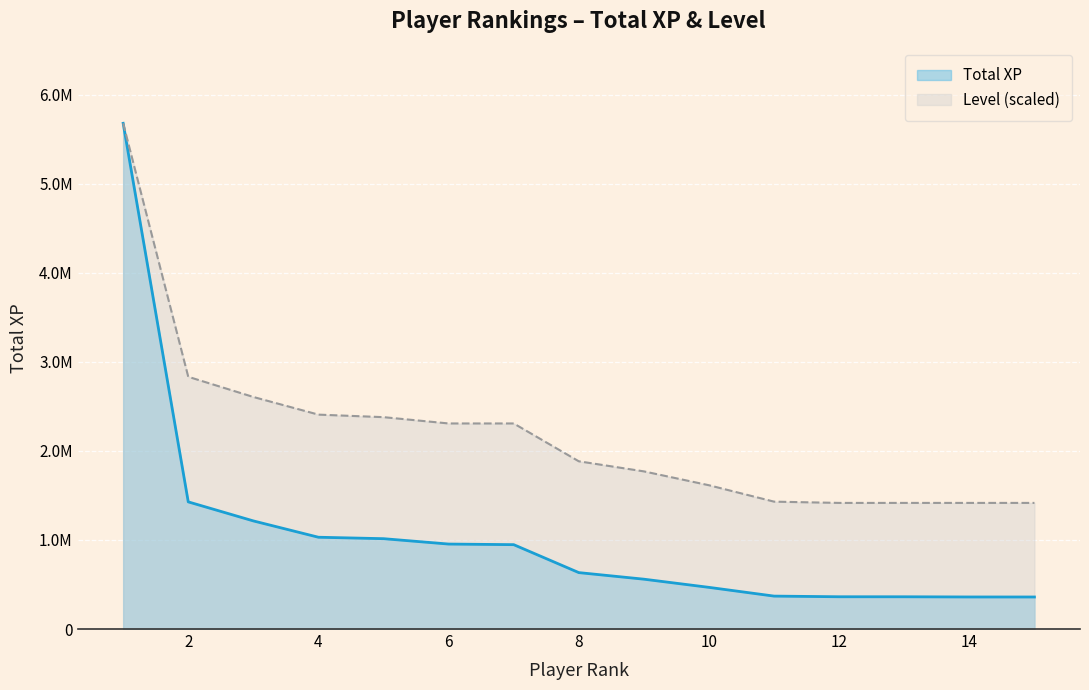

True or false: Total XP and Level cross at least once.

False